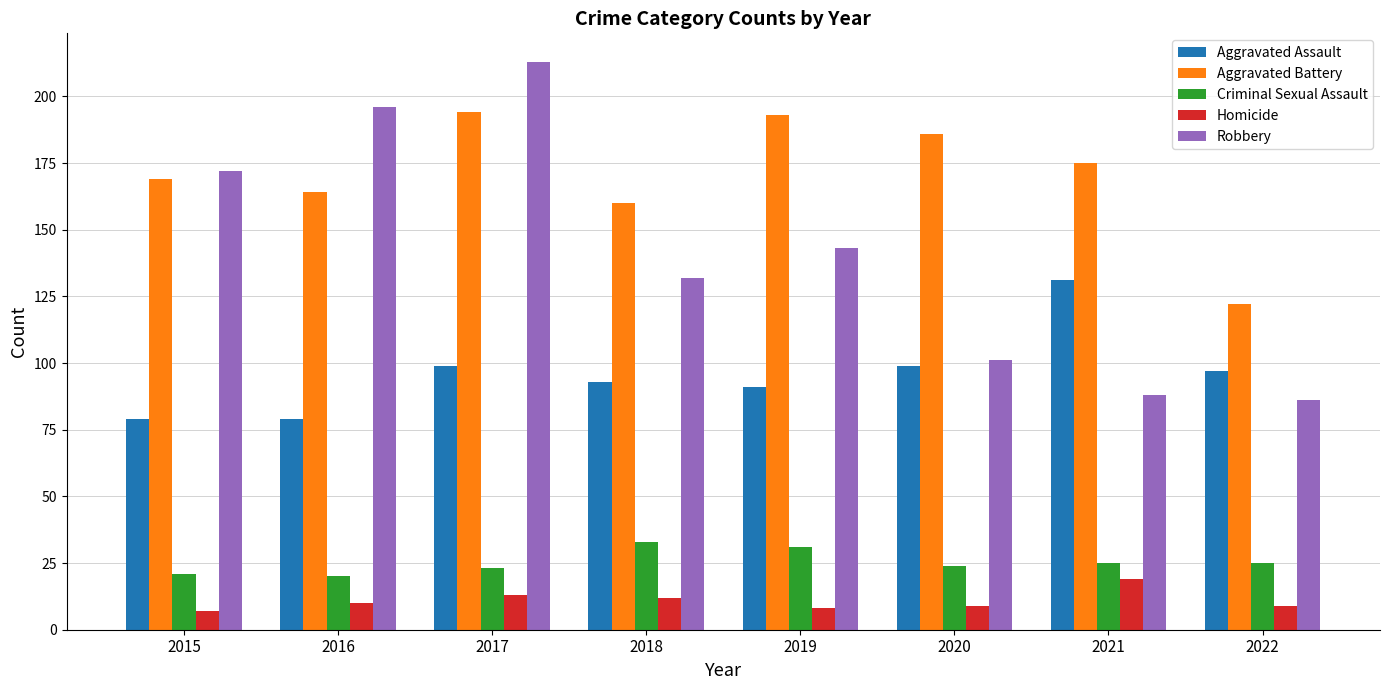

Is it true that Aggravated Assault equals 93 at 2018?

True